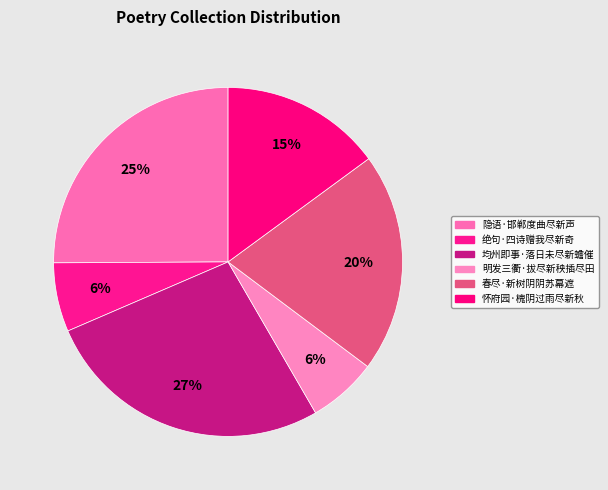

True or false: 春尽·新树阴阴苏幕遮 accounts for 20% of the total.

True